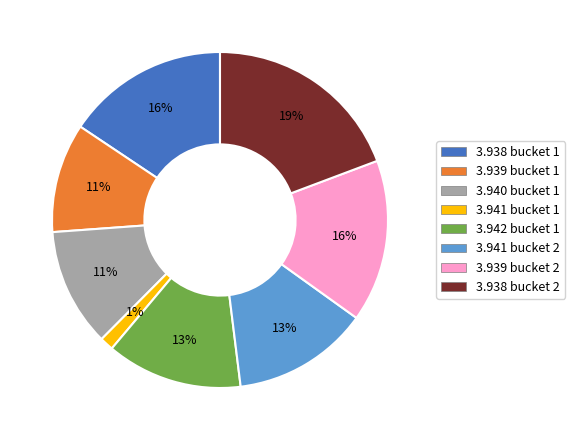

Count the number of slices in the pie.

8